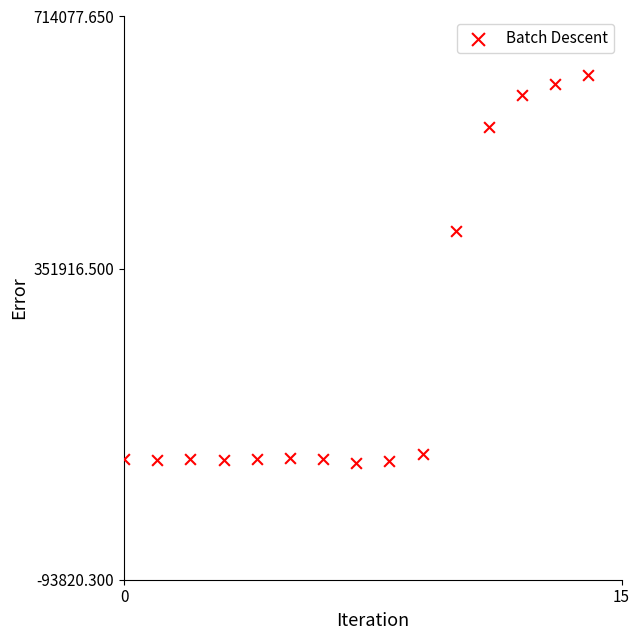

What Y value in the scatter plot is closest to 351916?

406787